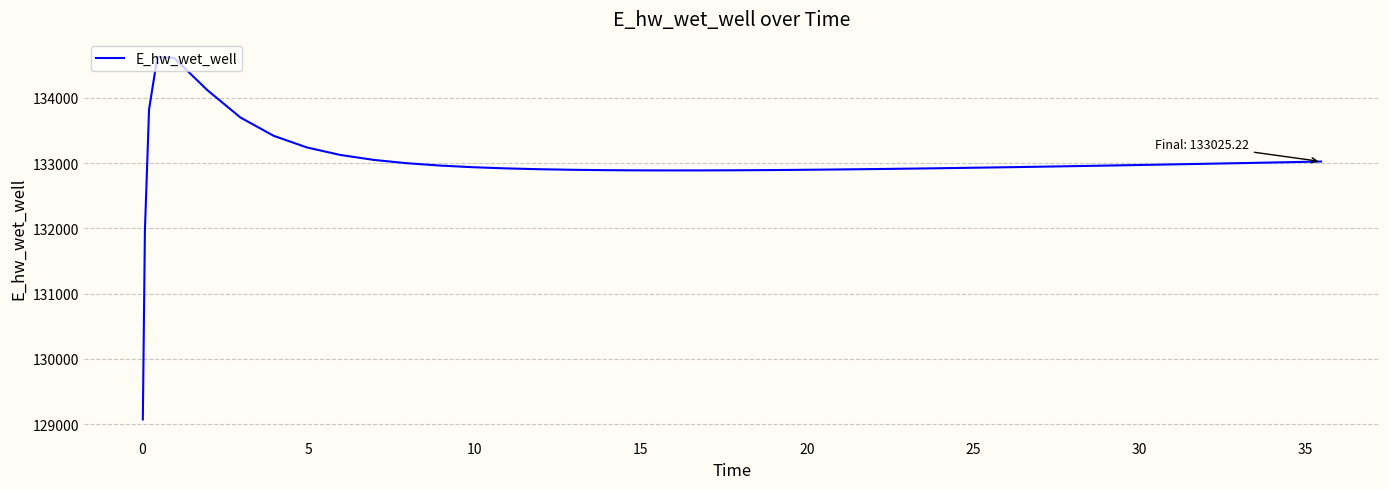

What is the difference between the maximum and minimum values?

5557.7